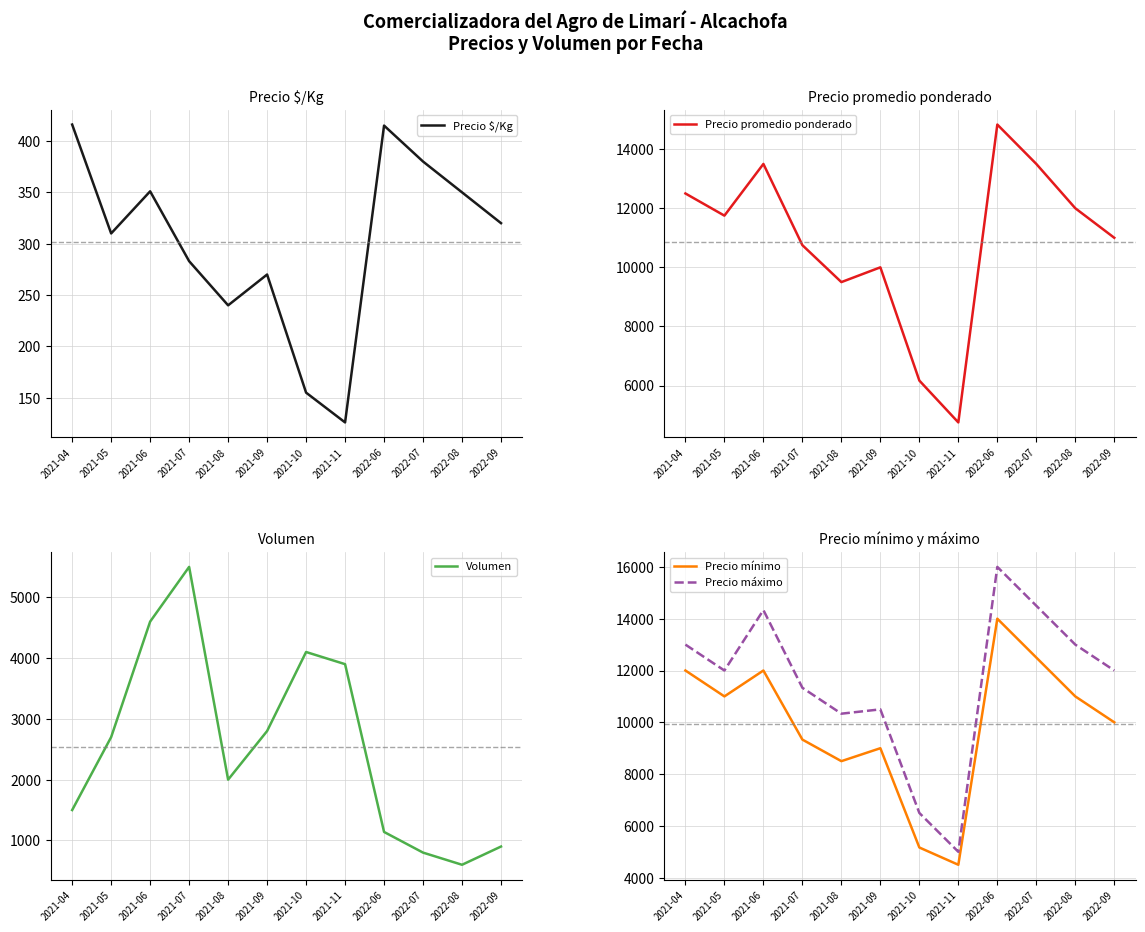

True or false: Precio promedio ponderado has a value of 4750 at 2021-11.

True